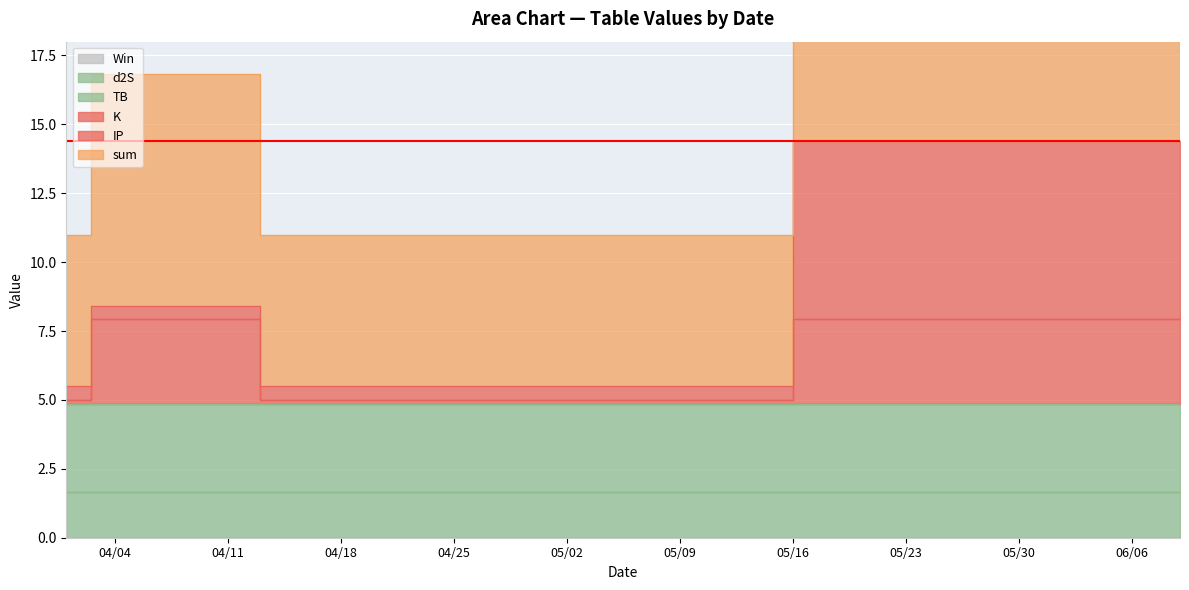

True or false: sum has a value of 5.5 at 2023-04-22.

True